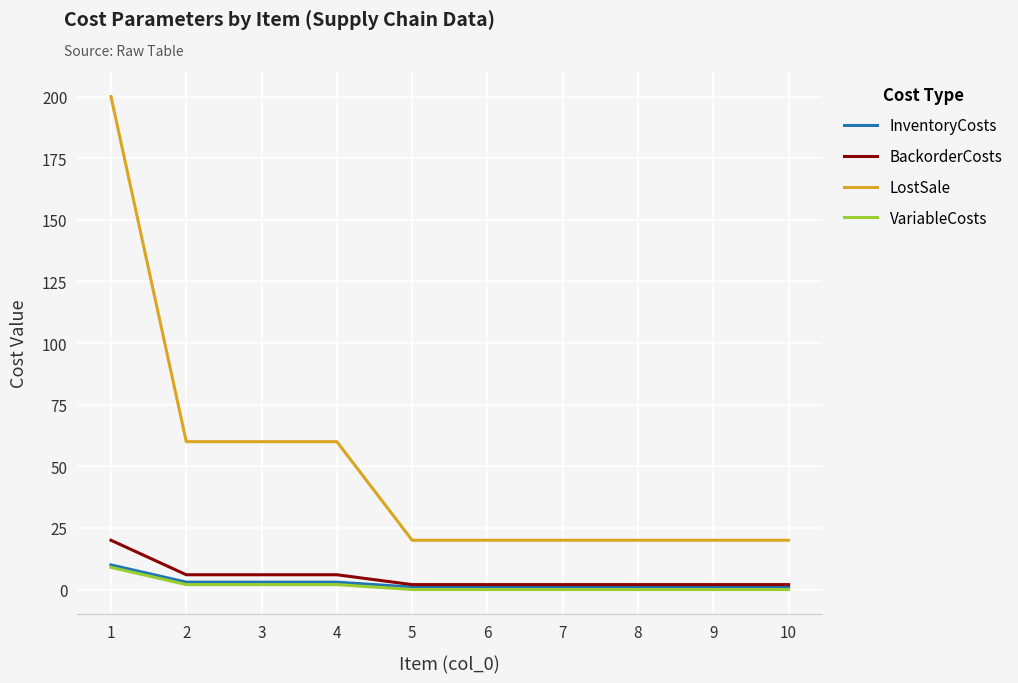

Is it true that VariableCosts equals 2 at 4?

True